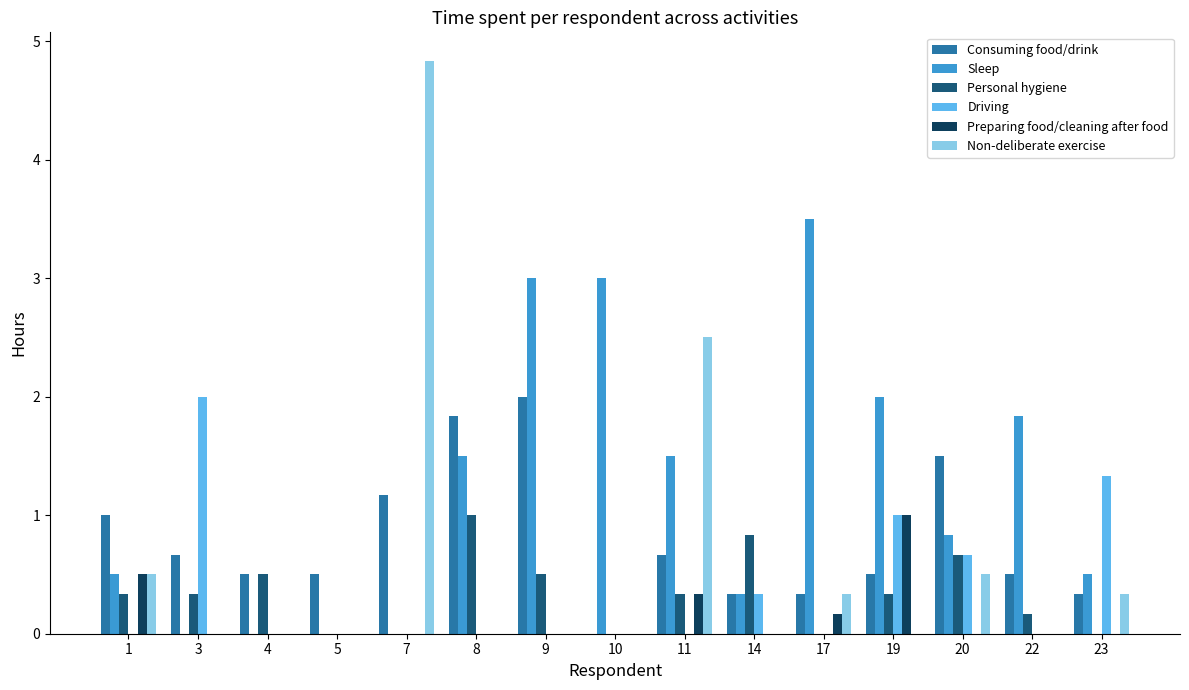

Which series changed the most between 7 and 20?

Non-deliberate exercise